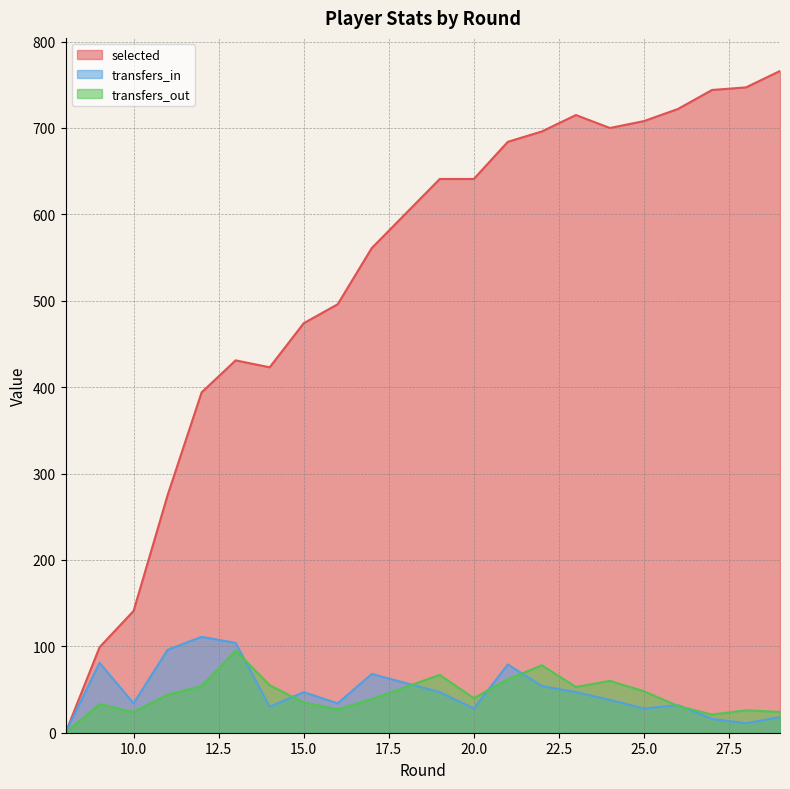

The transfers_out series shows 68 at 25. True or false?

False